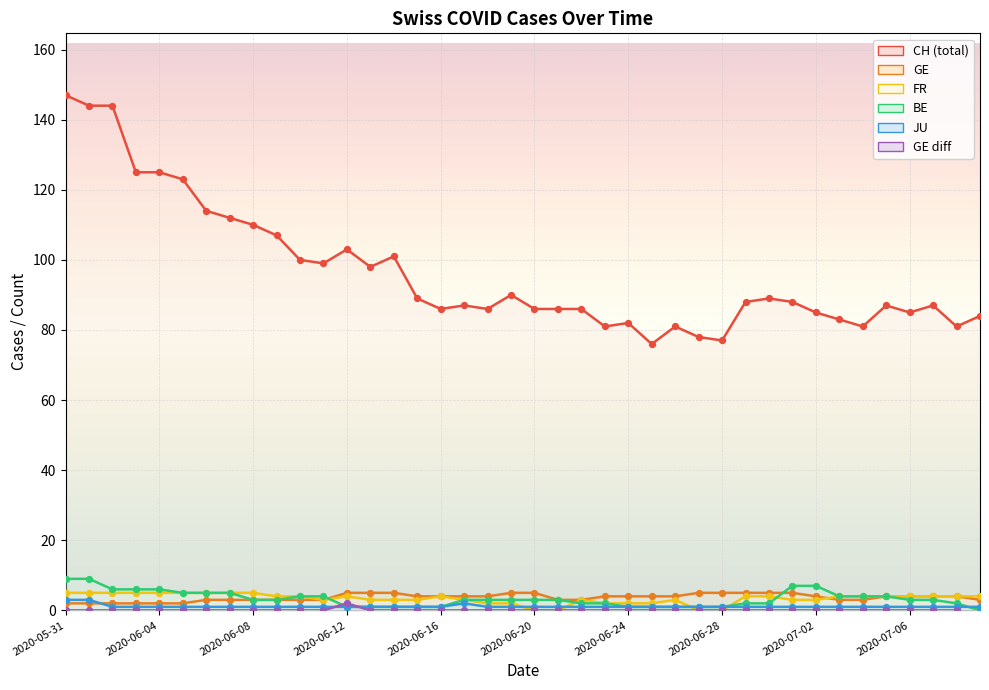

At which category is the sum across all series the highest?

2020-05-31